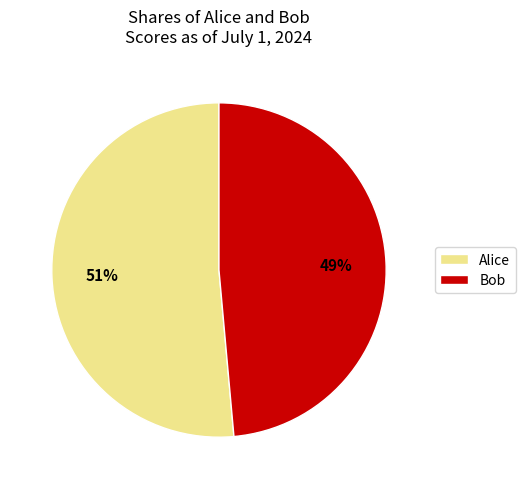

Which has a higher value, Alice or Bob?

Alice